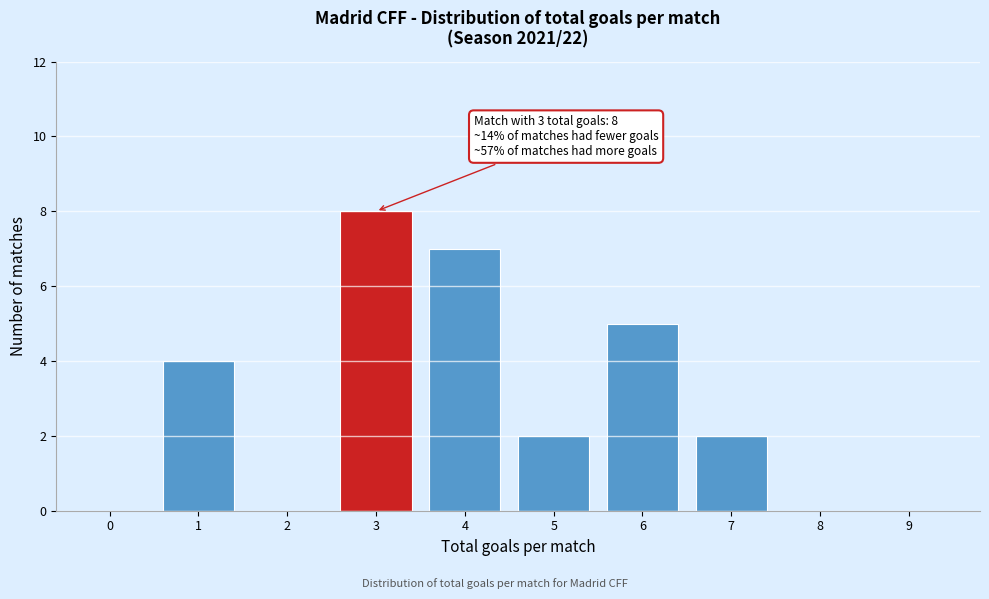

Reading left to right, what are all the values shown in this chart?

0=0	1=4	2=0	3=8	4=7	5=2	6=5	7=2	8=0	9=0